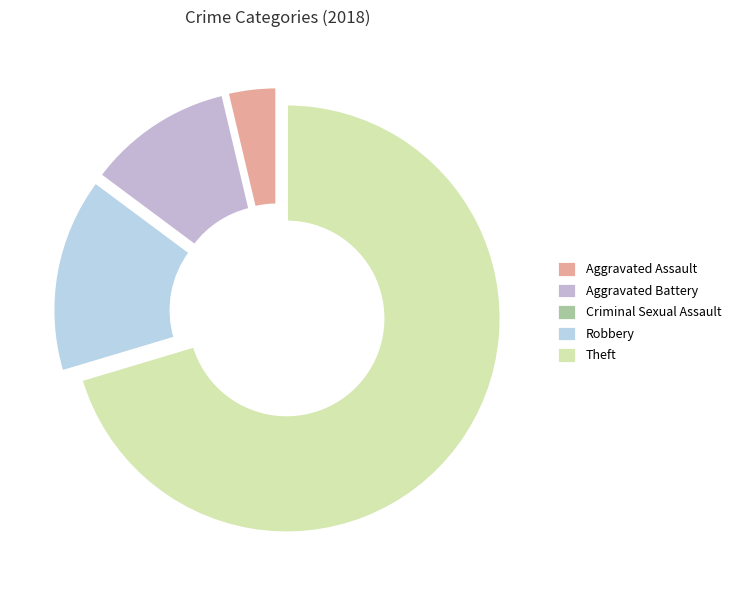

Which slice is the smallest?

Criminal Sexual Assault